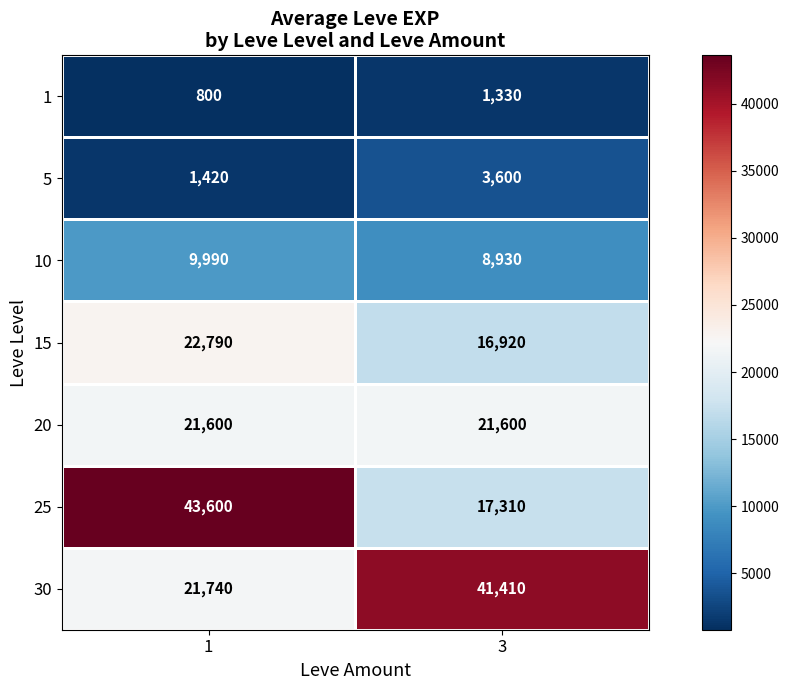

How many series are shown in this chart?

7